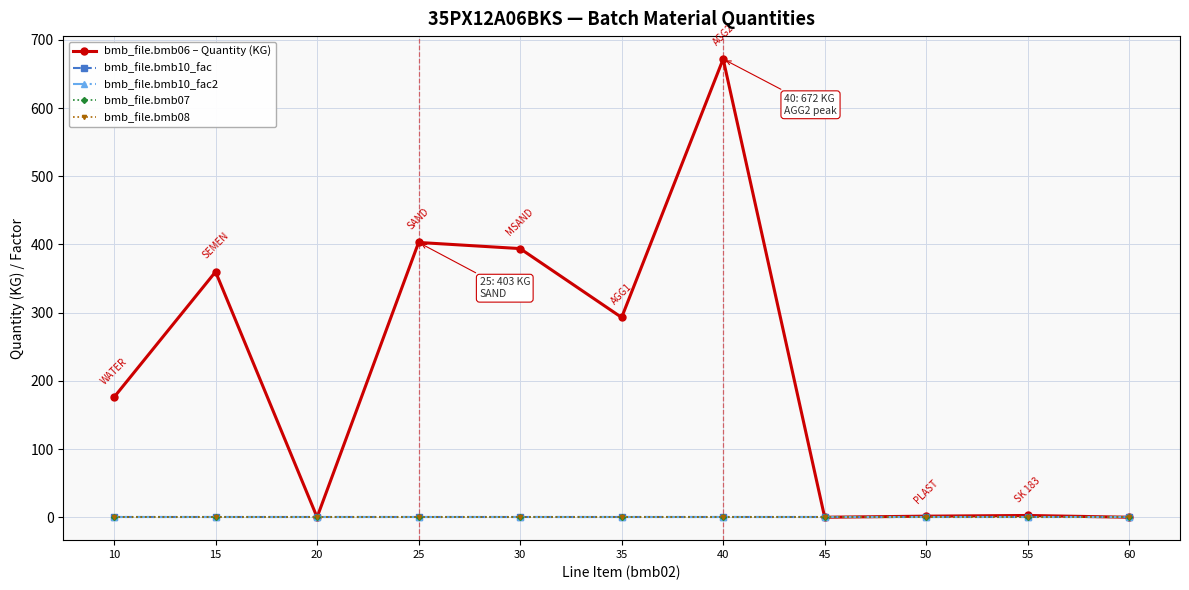

Rank the series at 45 from highest to lowest value.

bmb_file.bmb10_fac, bmb_file.bmb10_fac2, bmb_file.bmb07, bmb_file.bmb06 – Quantity (KG), bmb_file.bmb08